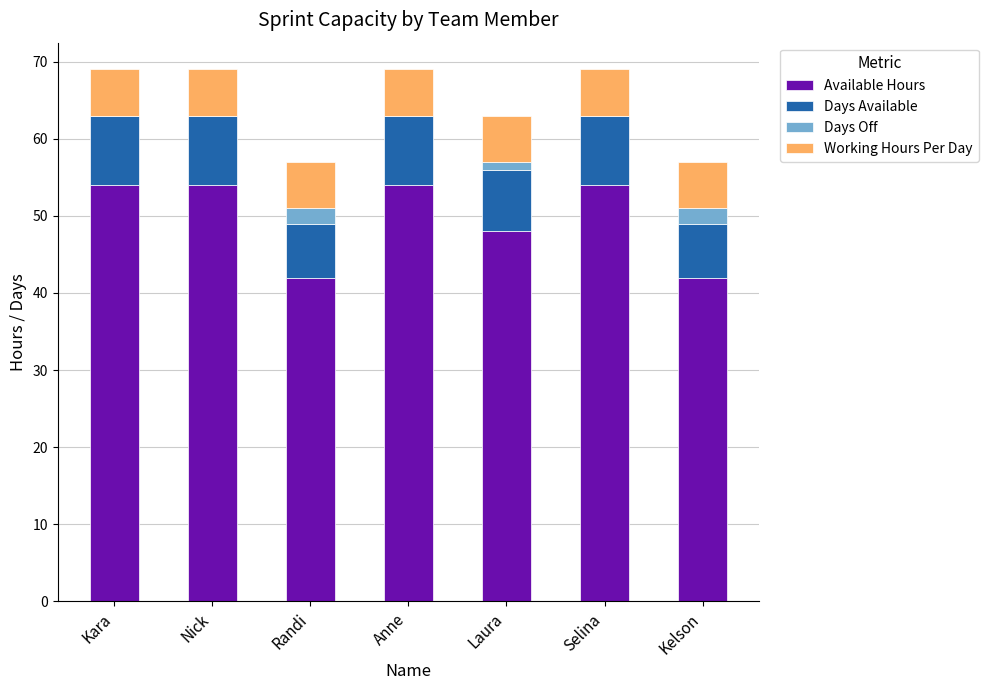

What is the sum of all Available Hours values?

348